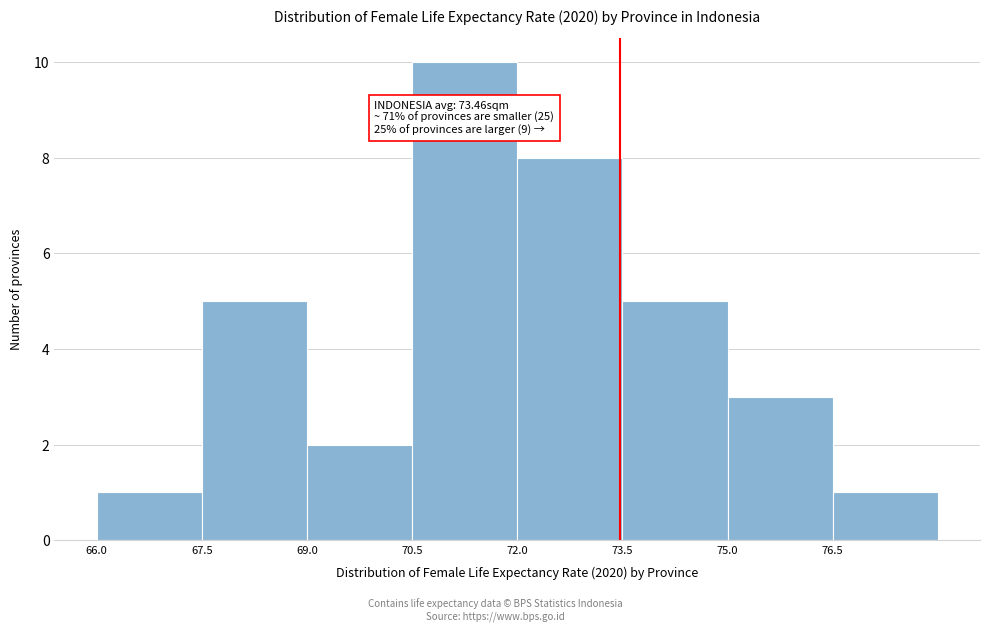

Over which range of the x-axis is the bar tallest?

70.5 to 72.0